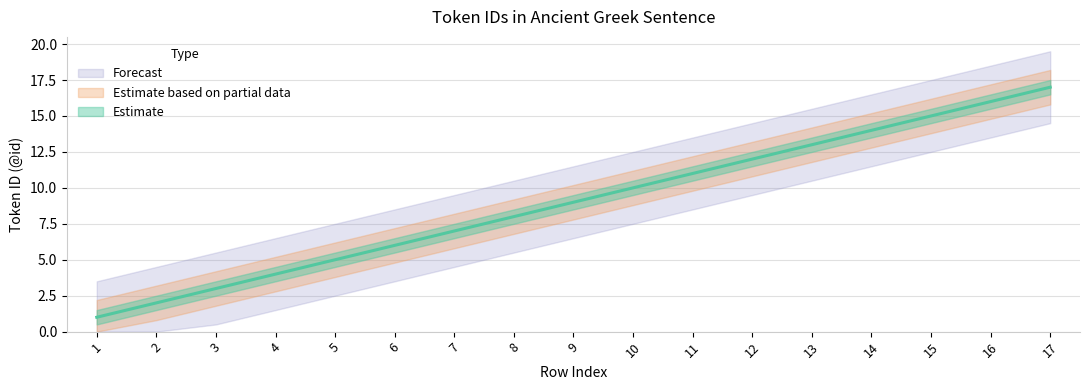

How many lines are shown in the chart?

1